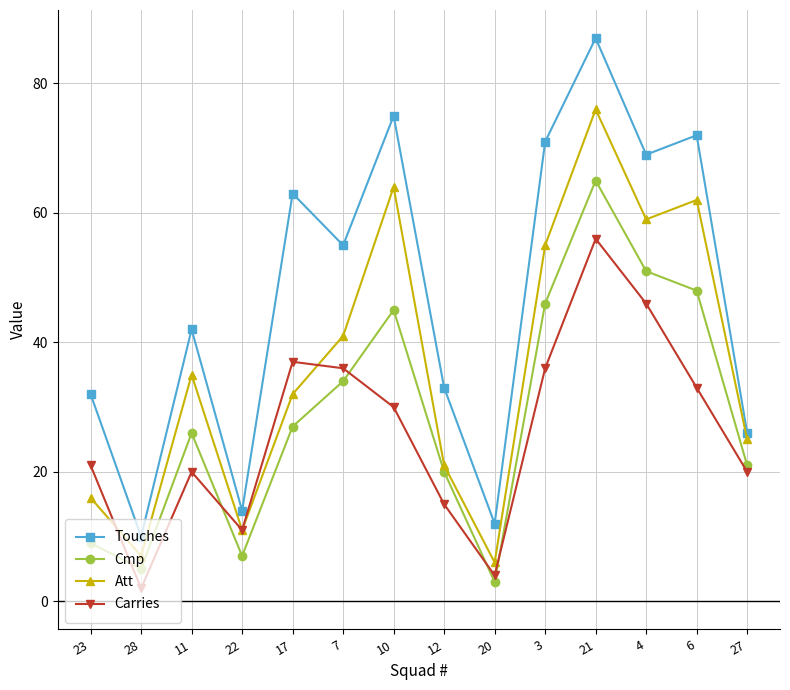

What is the minimum value for Carries?

2